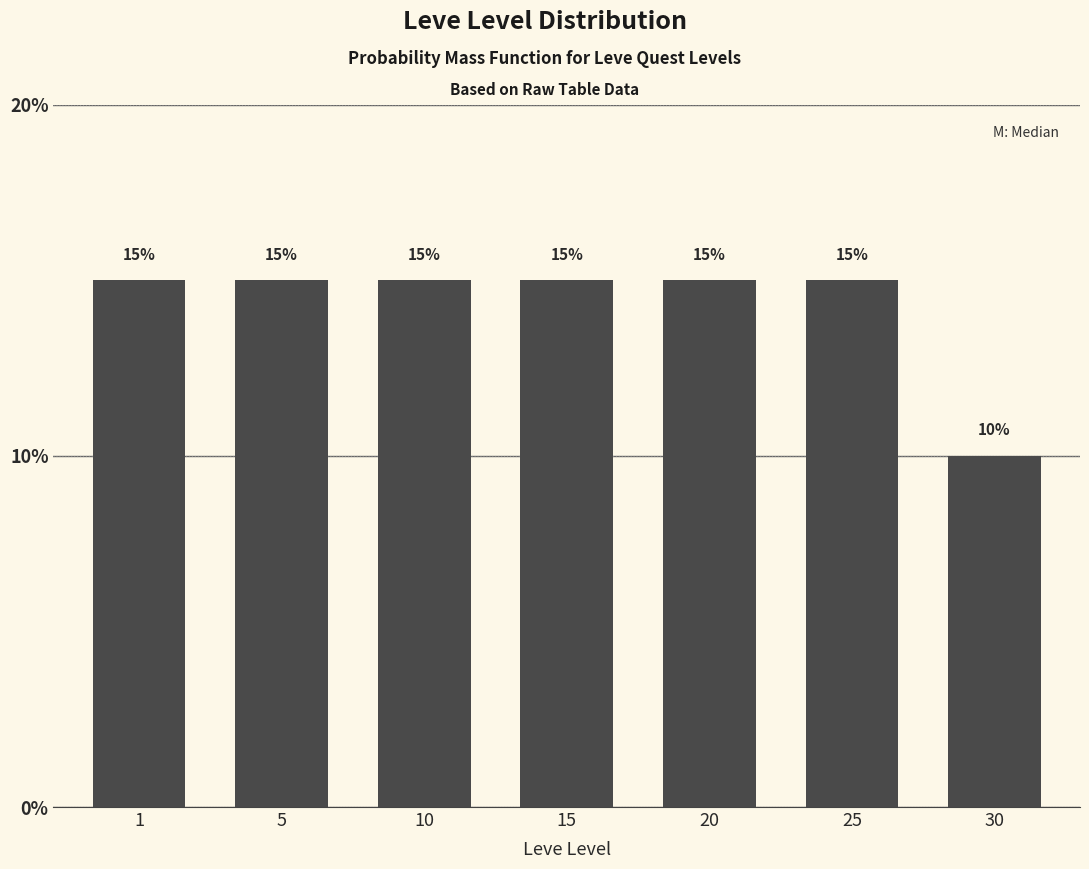

Reading left to right, list all the values displayed in this chart.

15	15	15	15	15	15	10